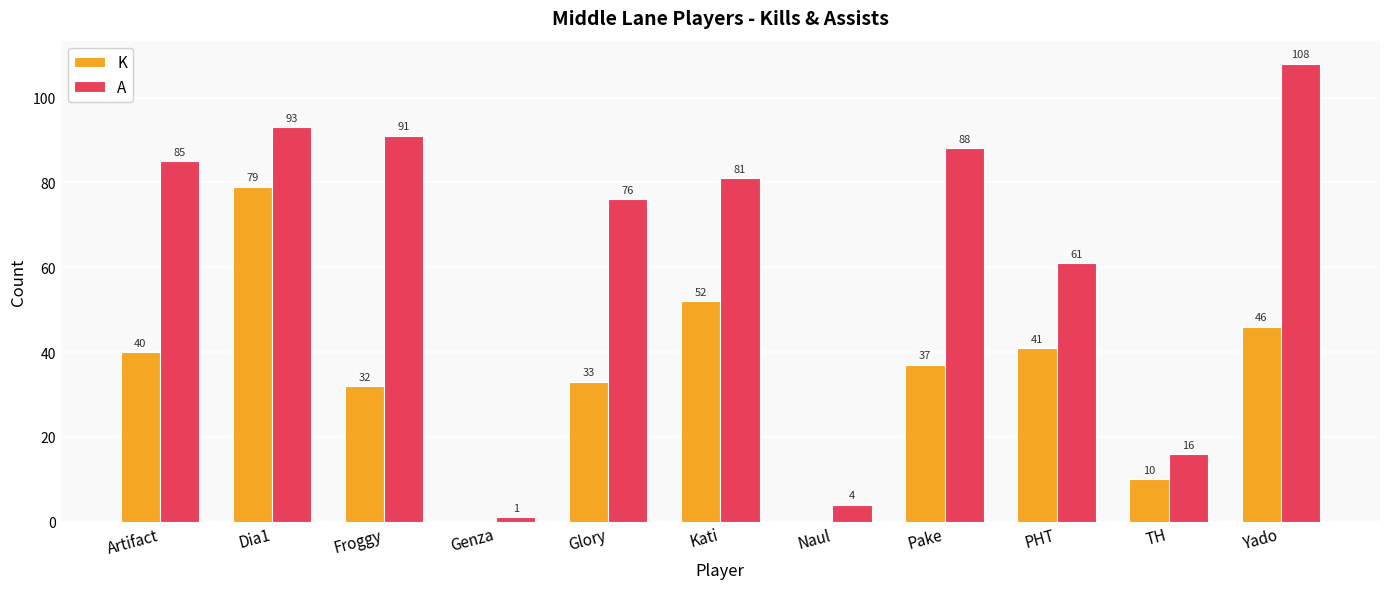

Which series changed the most between Froggy and Naul?

A